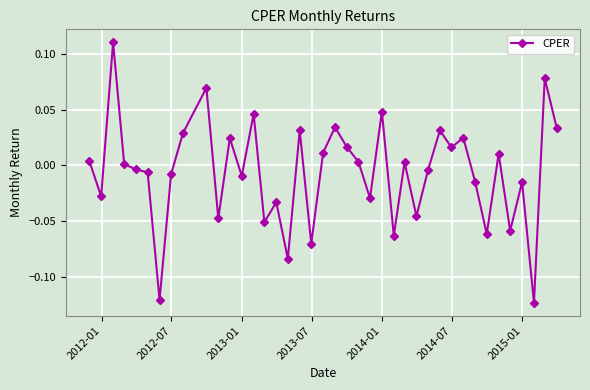

How many lines are shown in the chart?

1